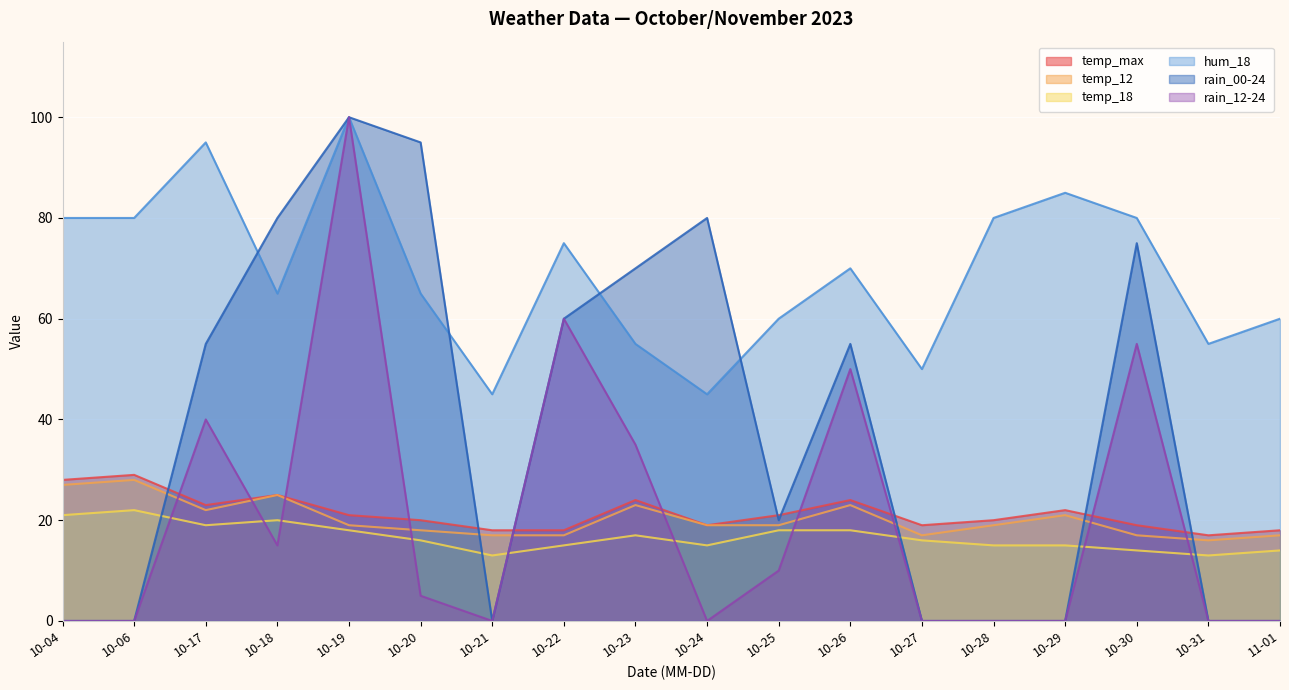

At which label does temp_max reach its peak?

10-06